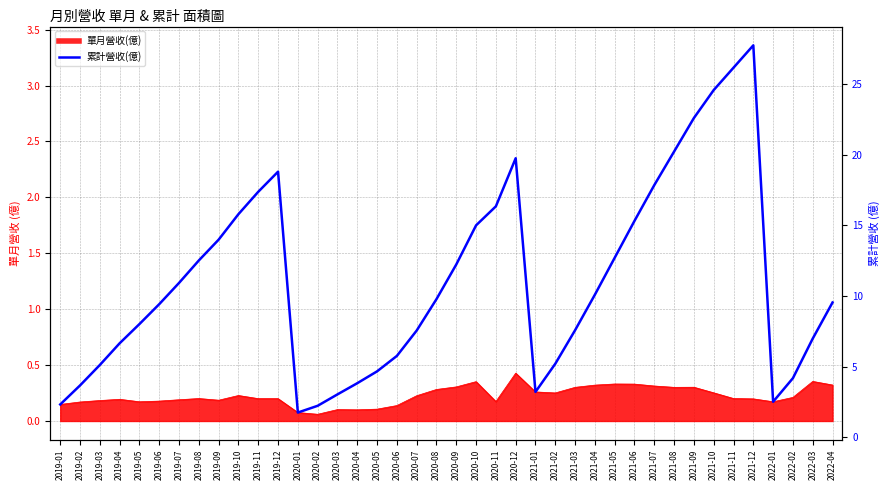

At which label does the data first exceed 1?

2019-06